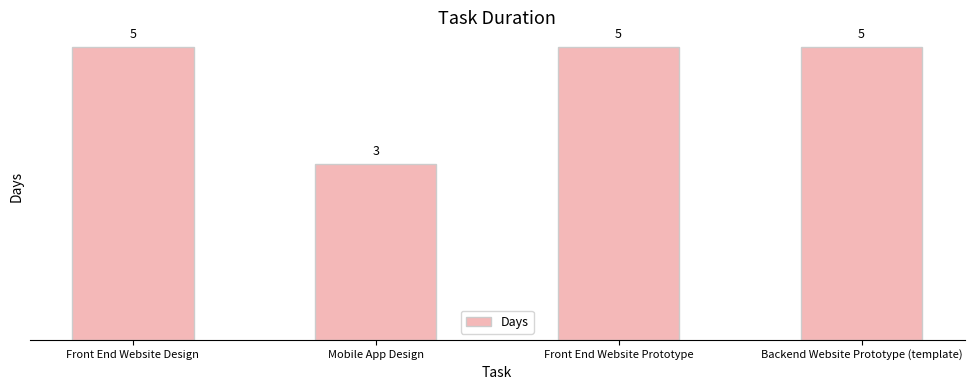

How many values are between 5 and 6?

3